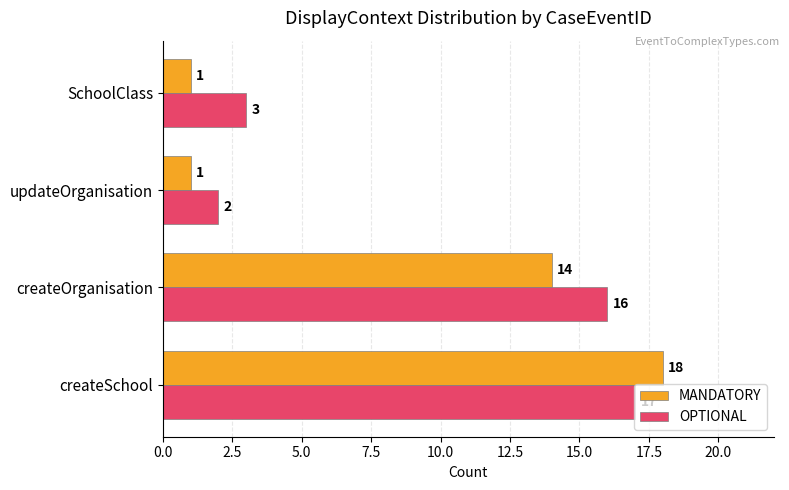

True or false: OPTIONAL has a value of 16 at createOrganisation.

True